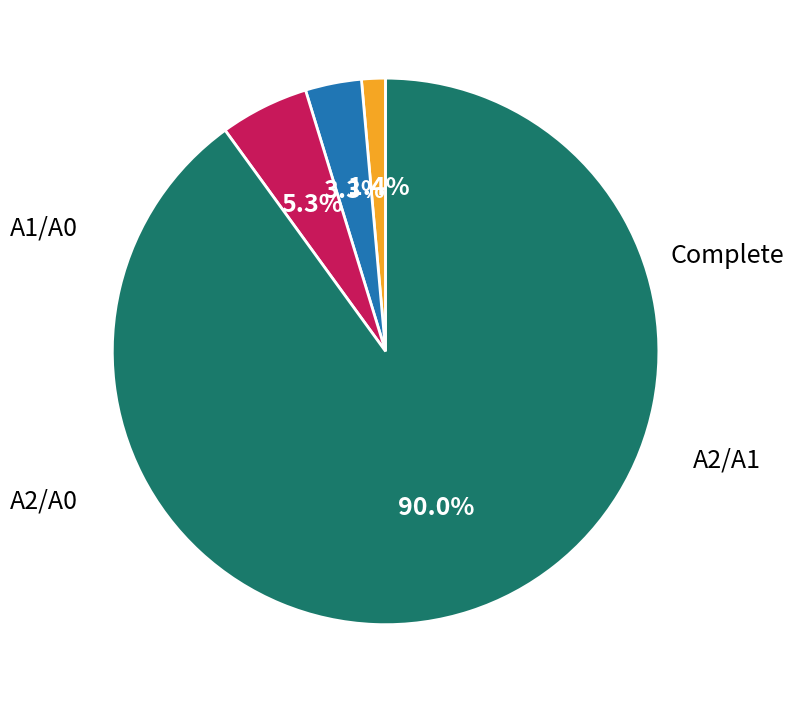

Is there any slice that represents more than half of the pie?

Yes